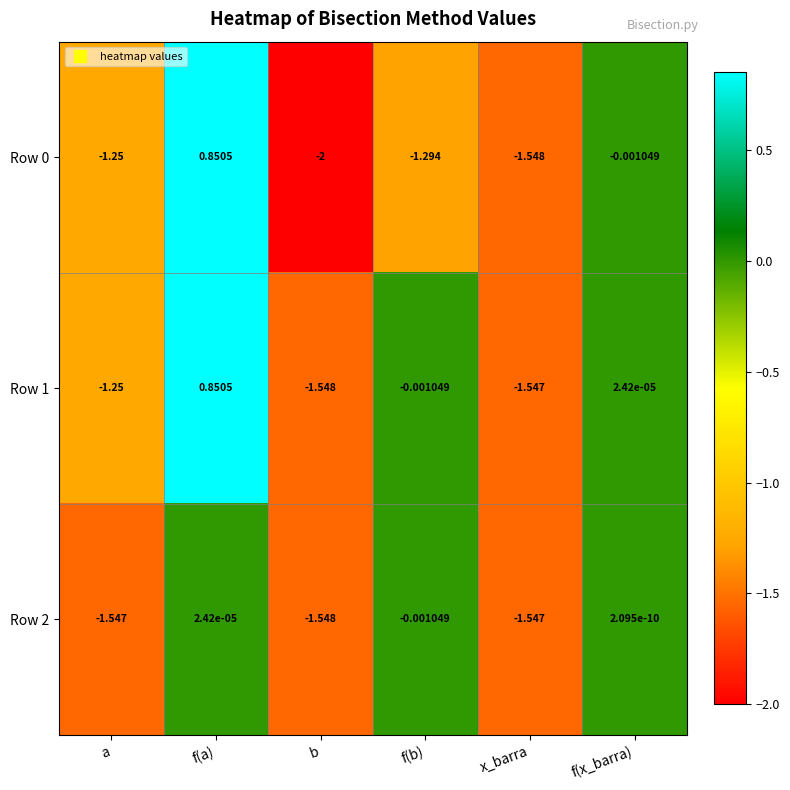

Which category has the lowest value in the Row 0 series?

b